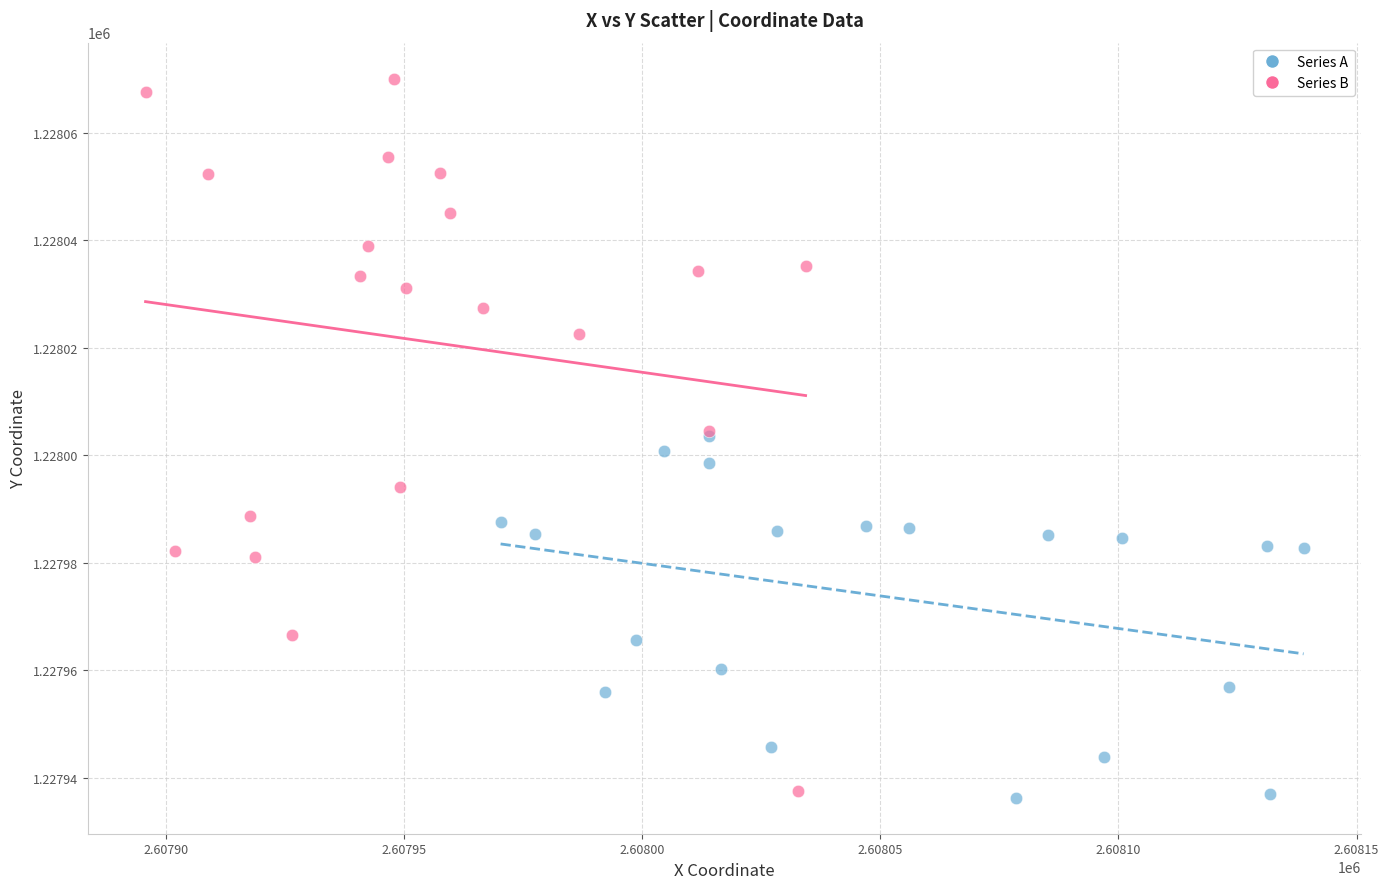

Which series contains the highest Y value?

Series B